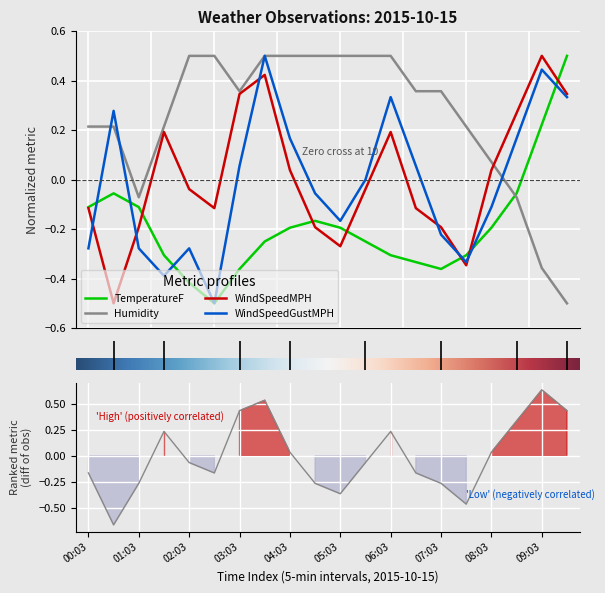

How many values in Humidity are above zero?

16